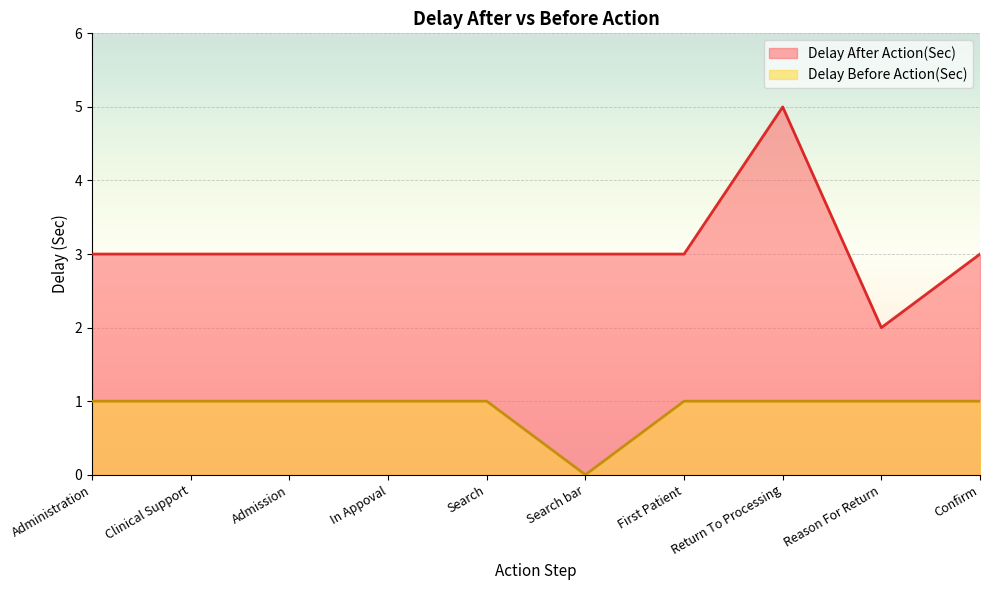

Reading left to right, transcribe all the data shown in this chart.

Delay After Action(Sec): Administration=3	Clinical Support=3	Admission=3	In Appoval=3	Search=3	Search bar=3	First Patient=3	Return To Processing=5	Reason For Return=2	Confirm=3
Delay Before Action(Sec): Administration=1	Clinical Support=1	Admission=1	In Appoval=1	Search=1	Search bar=0	First Patient=1	Return To Processing=1	Reason For Return=1	Confirm=1